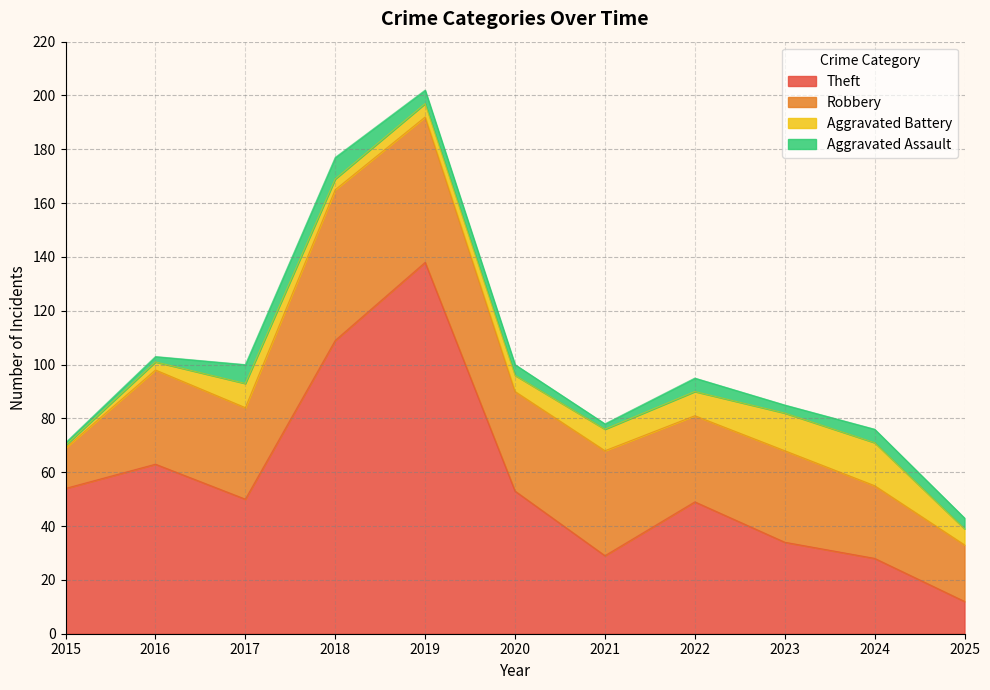

At 2017, list the series in order from largest to smallest.

Theft, Robbery, Aggravated Battery, Aggravated Assault